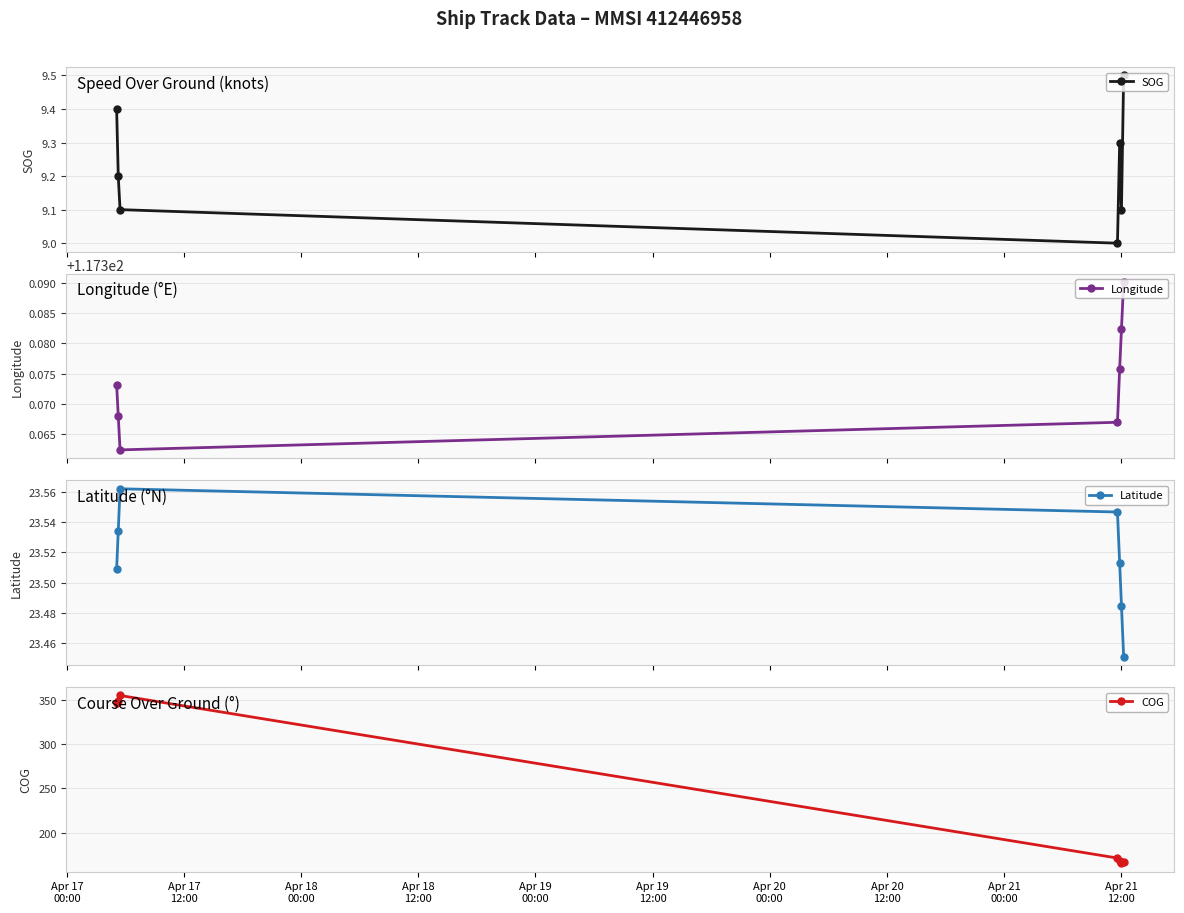

Which series has the largest range (max minus min)?

COG